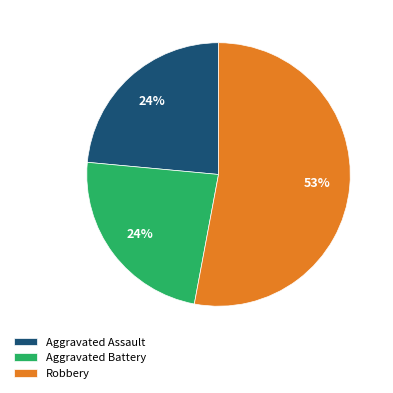

Which category has the biggest portion of the pie?

Robbery